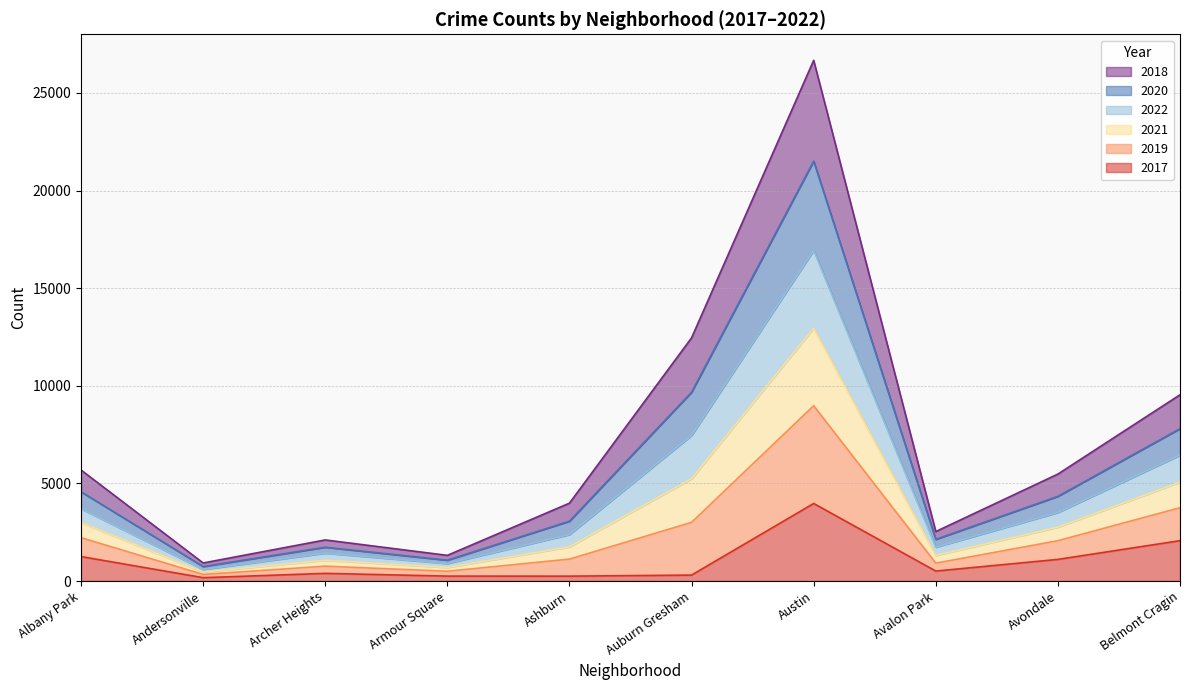

Is the value of 2022 at Austin greater than the value of 2017 at Avalon Park?

Yes